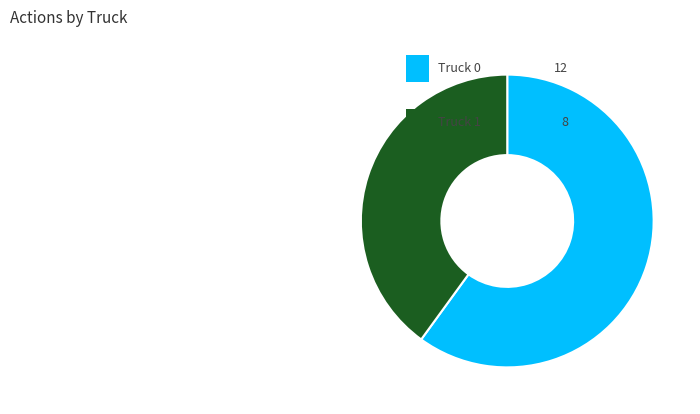

How many segments does this pie chart have?

2